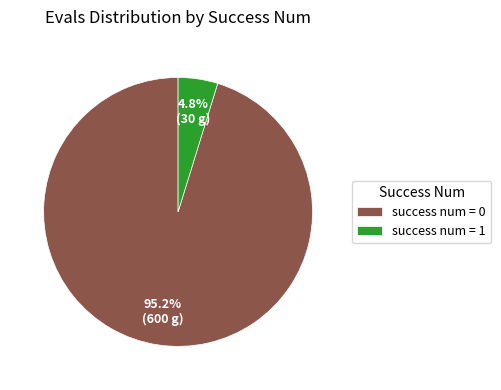

Which slice is the smallest?

success num = 1